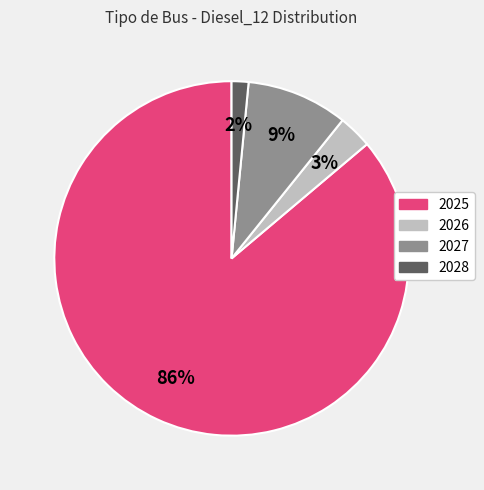

How many slices are in this pie chart?

4